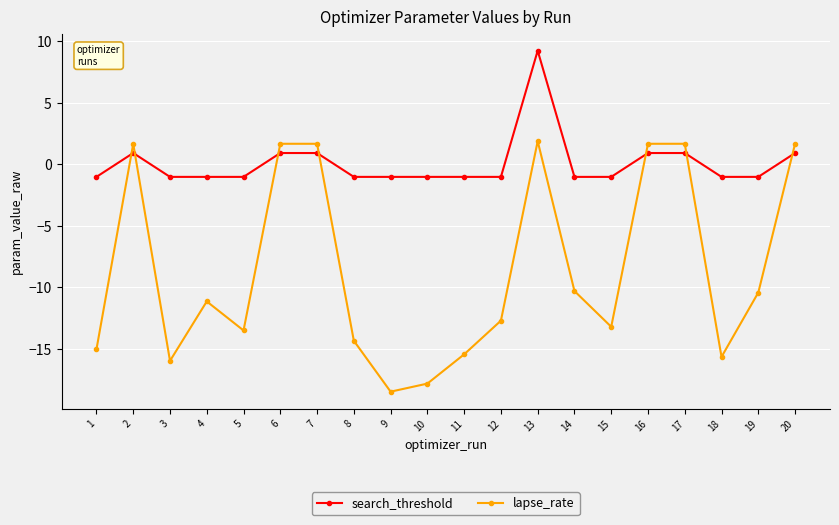

Reading left to right, what are all the values shown in this chart?

search_threshold: -1.0	0.9	-1.0	-1.0	-1.0	0.9	0.9	-1.0	-1.0	-1.0	-1.0	-1.0	9.2	-1.0	-1.0	0.9	0.9	-1.0	-1.0	0.9
lapse_rate: -15.0	1.7	-16.0	-11.1	-13.5	1.7	1.7	-14.3	-18.5	-17.8	-15.4	-12.7	1.9	-10.3	-13.2	1.7	1.7	-15.7	-10.4	1.7